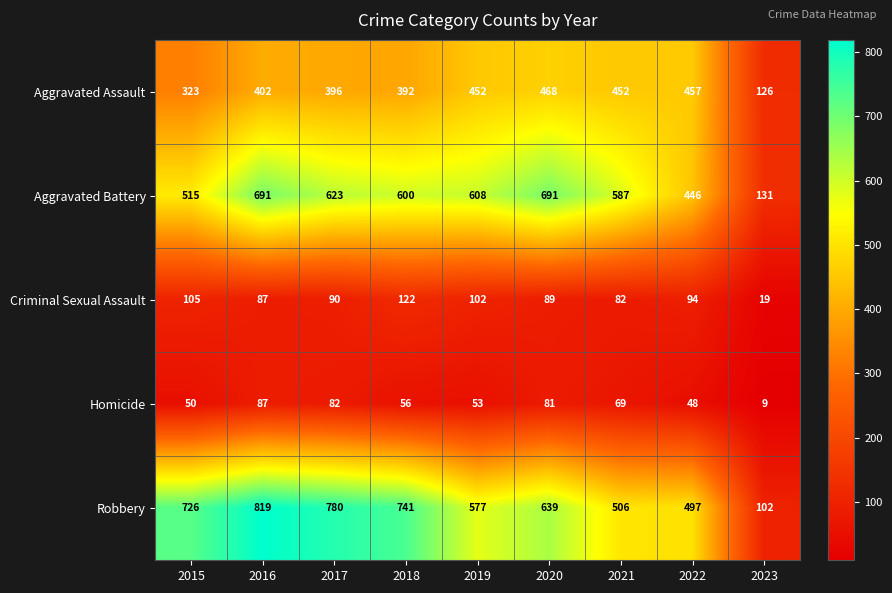

What is the difference between the second highest and second lowest values in the Homicide series?

34